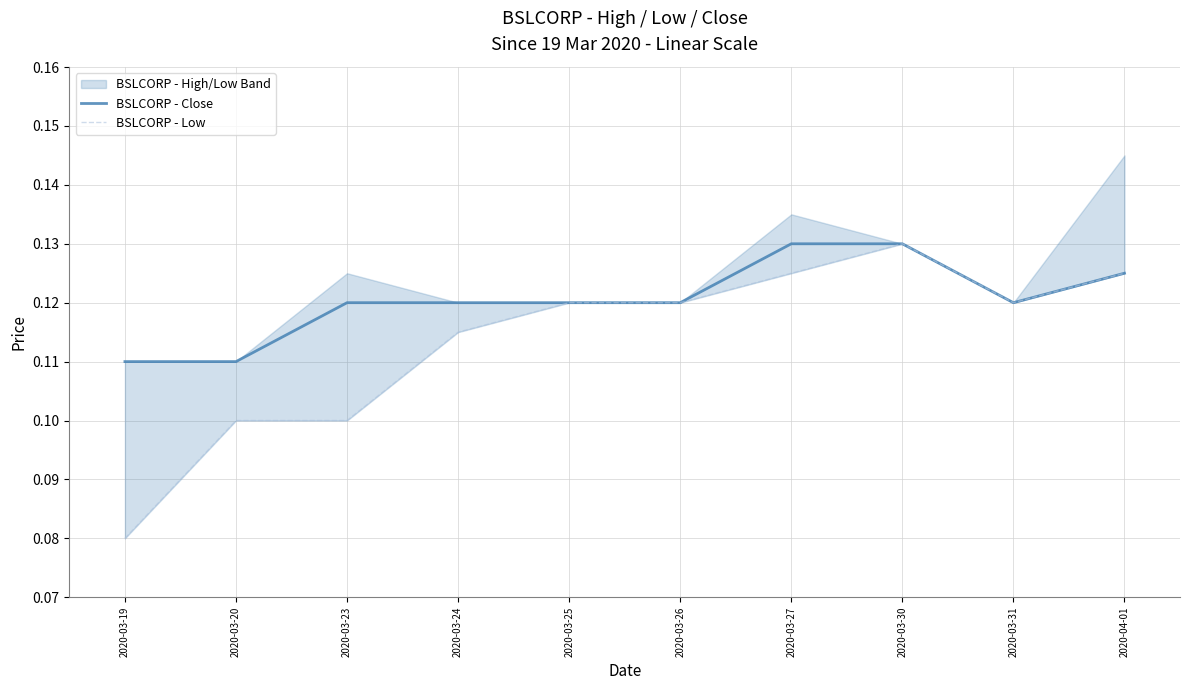

List the series in order of their overall mean, highest first.

BSLCORP - Close, BSLCORP - Low